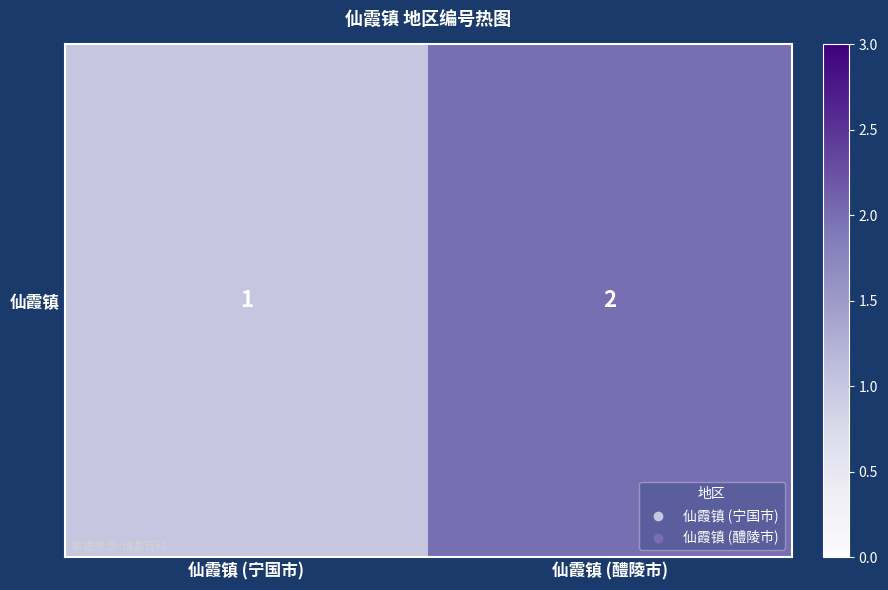

How many data points are less than 2?

1